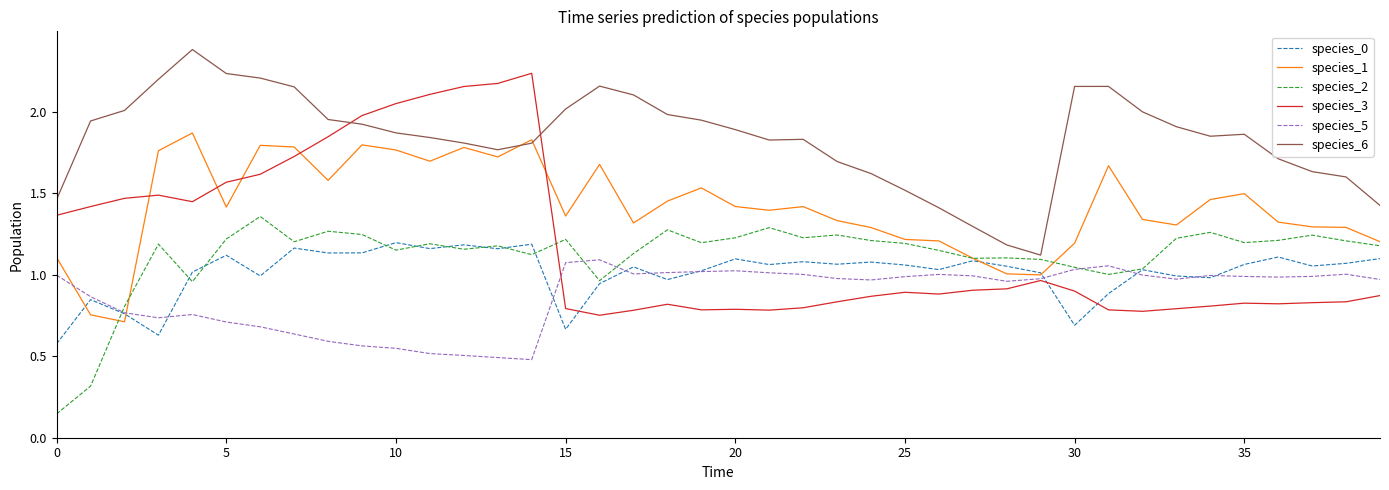

True or false: species_0 and species_6 intersect in this chart.

False